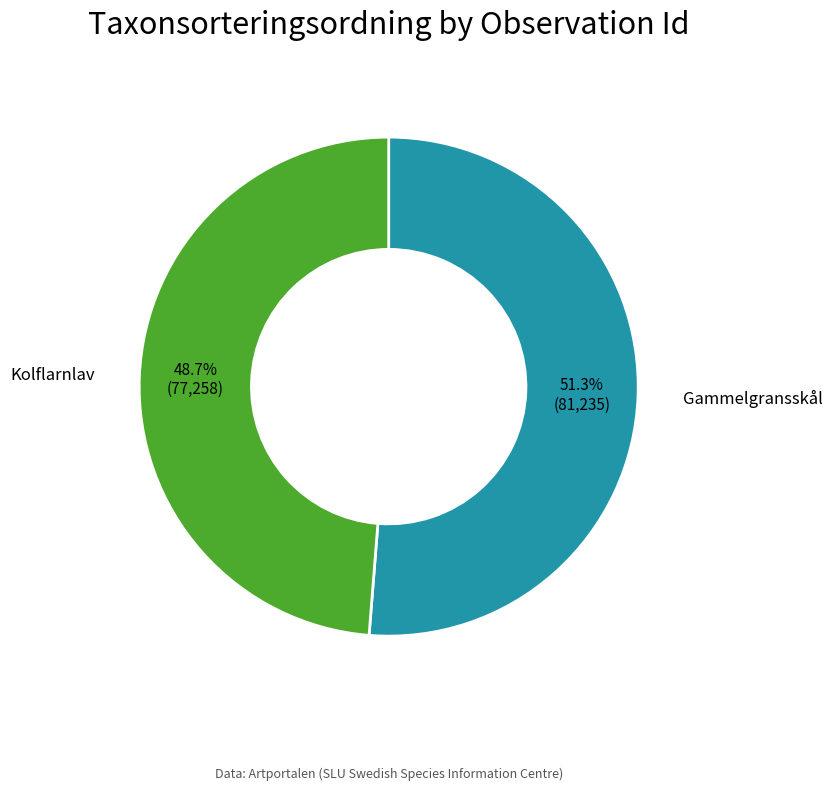

Is there a majority slice in this chart?

Yes